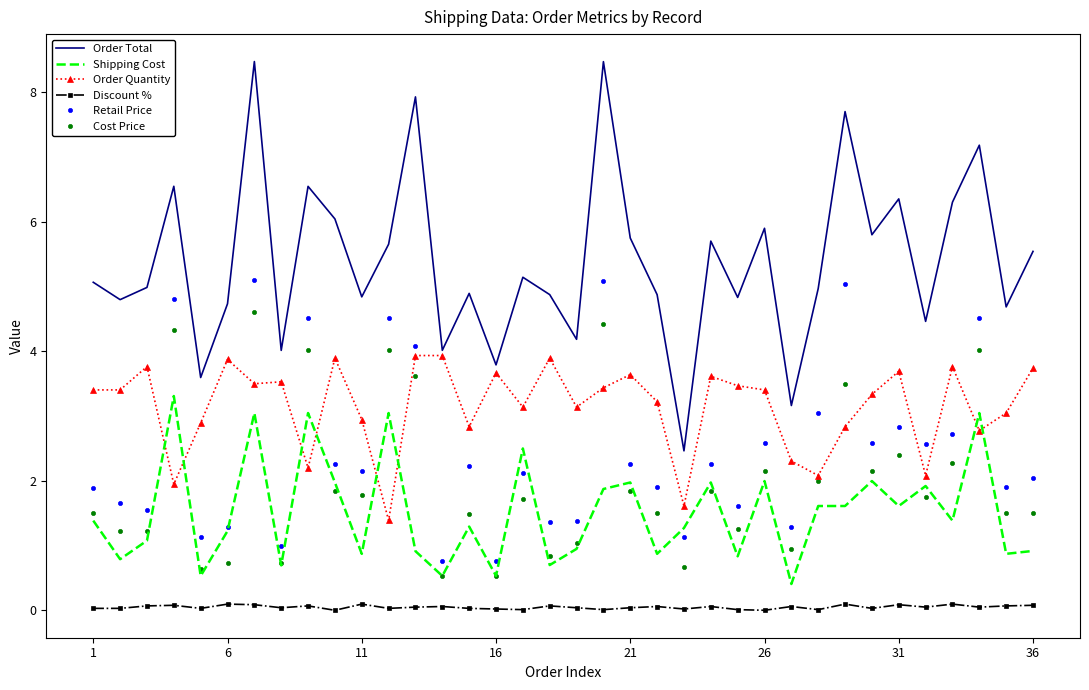

Which series has the largest range (max minus min)?

Order Total